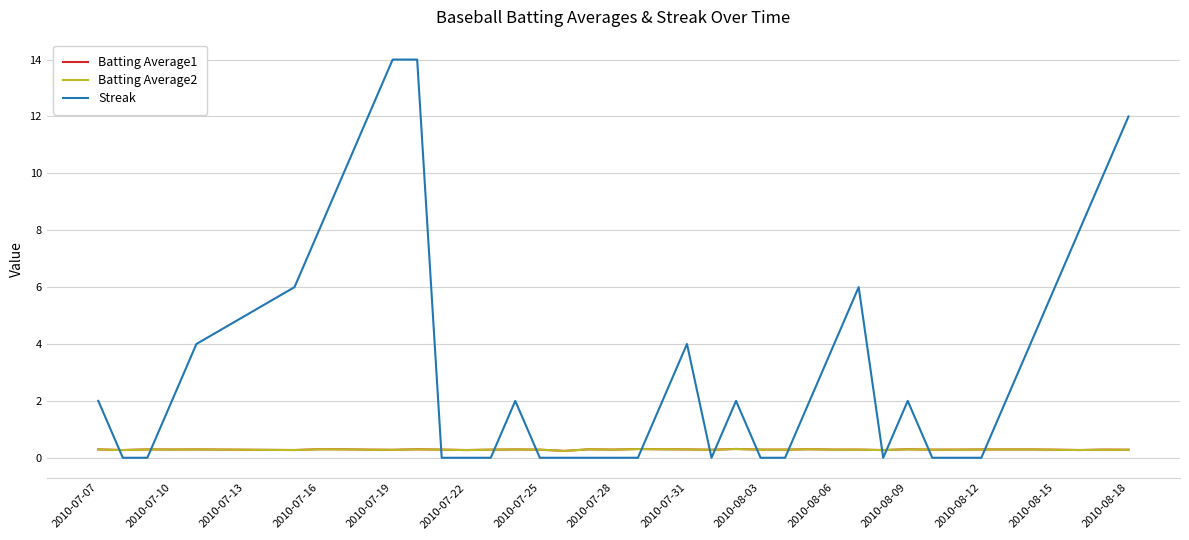

What is the greatest value displayed?

14.0